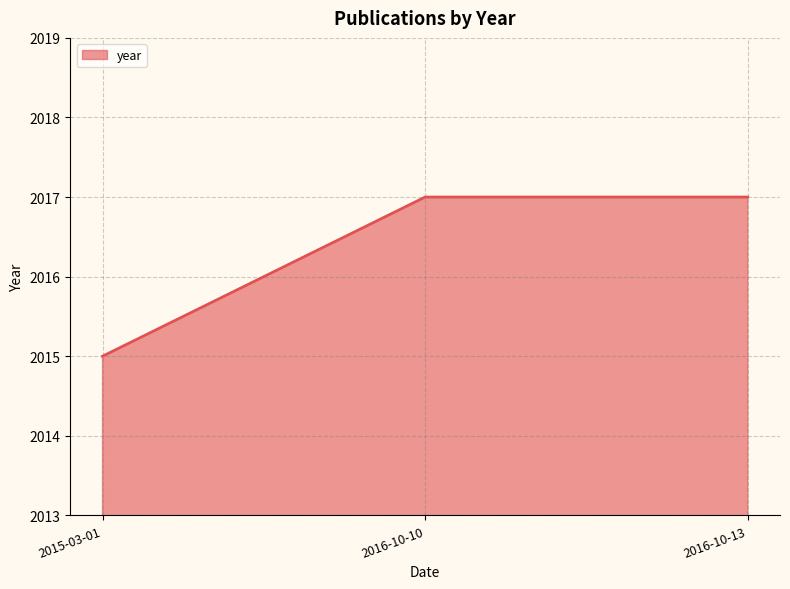

Which has a higher value, 2015-03-01 or 2016-10-10?

2016-10-10